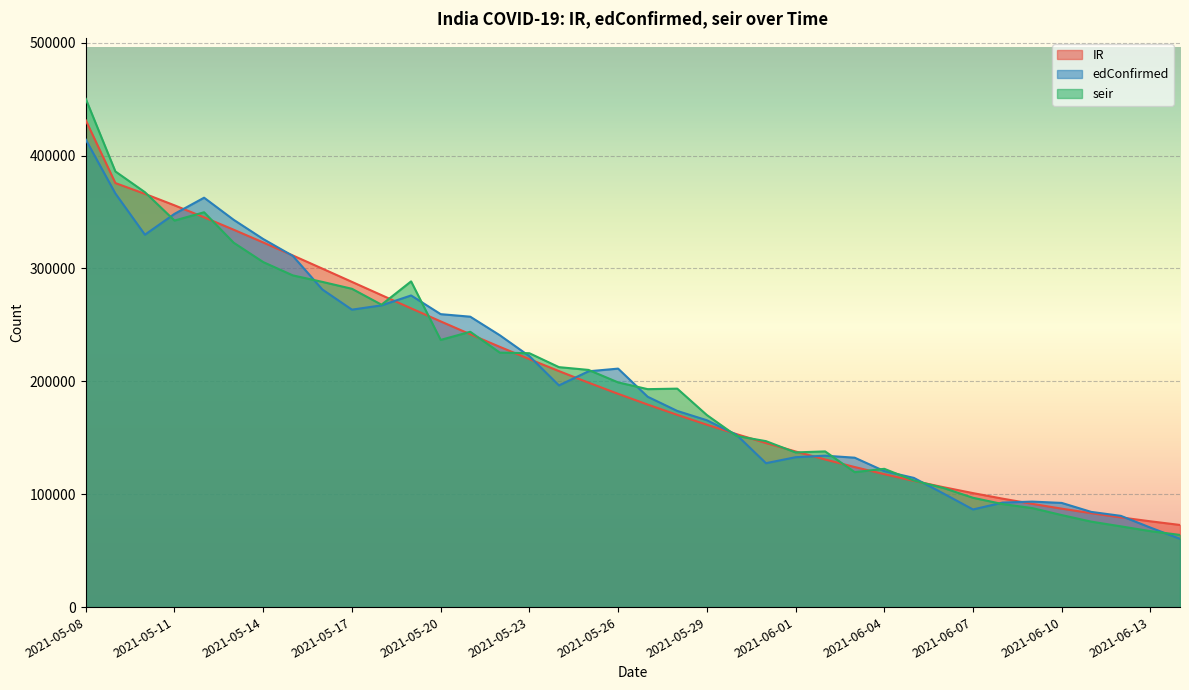

What is the highest value of the edConfirmed series?

414188.0